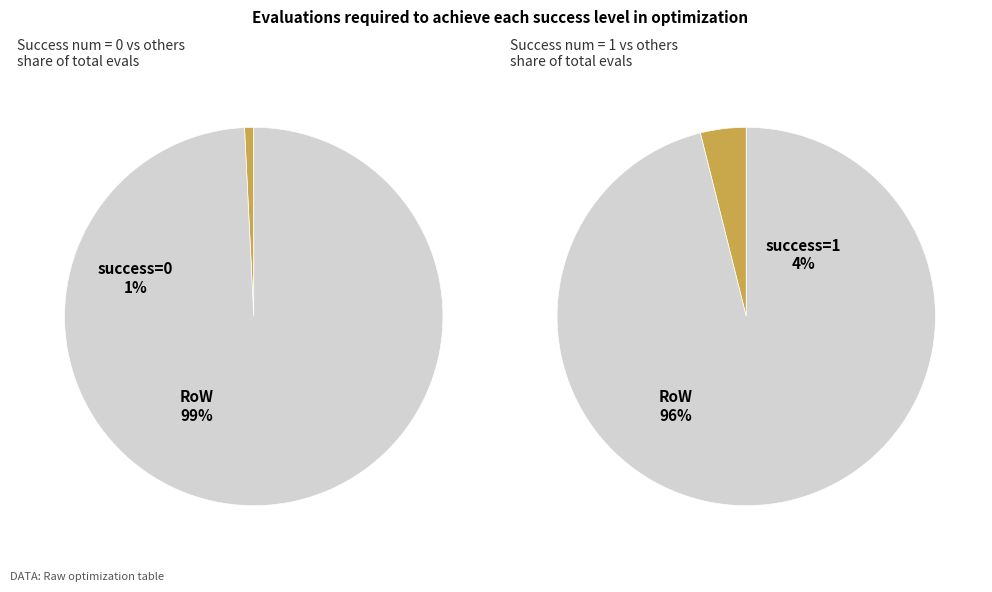

True or false: 0 accounts for 15% of the total.

False